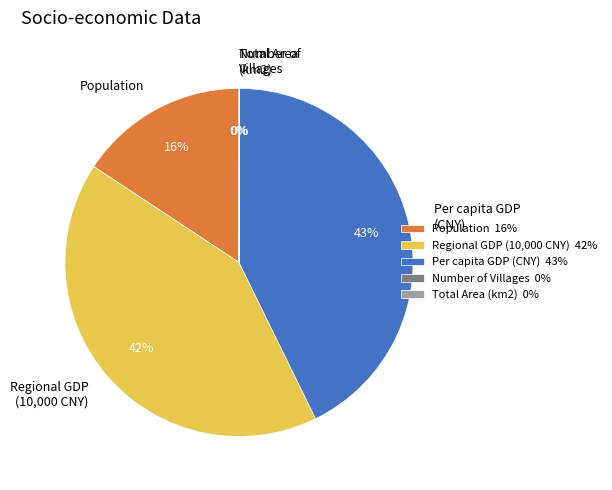

True or false: Regional GDP (10,000 CNY) accounts for 42% of the total.

True